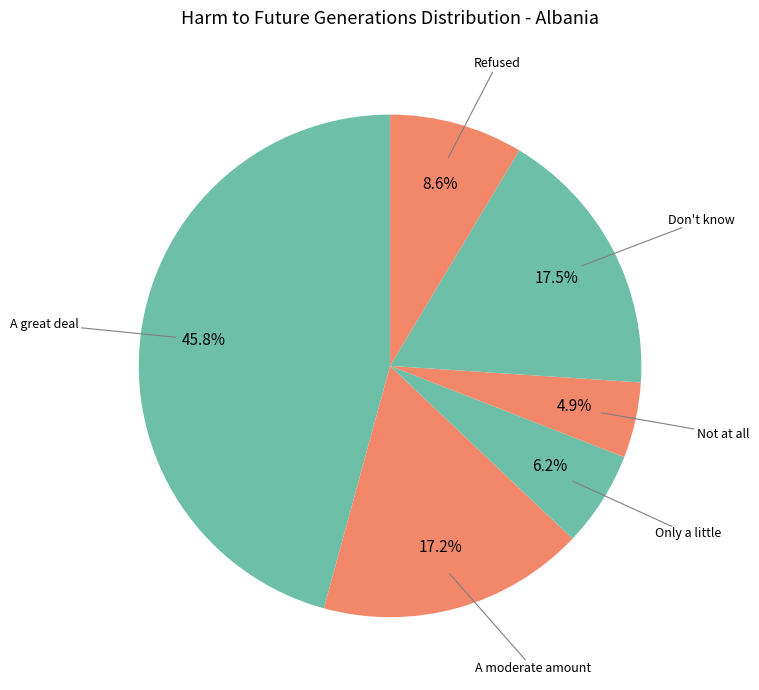

How many slices are in this pie chart?

6